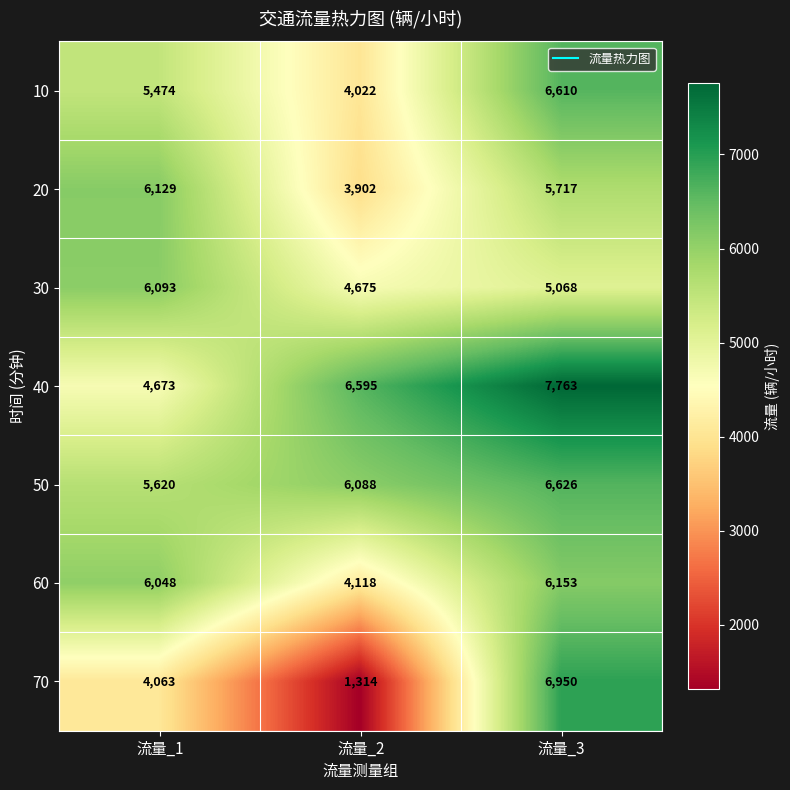

At which label is 40 closest to 6218?

流量_2